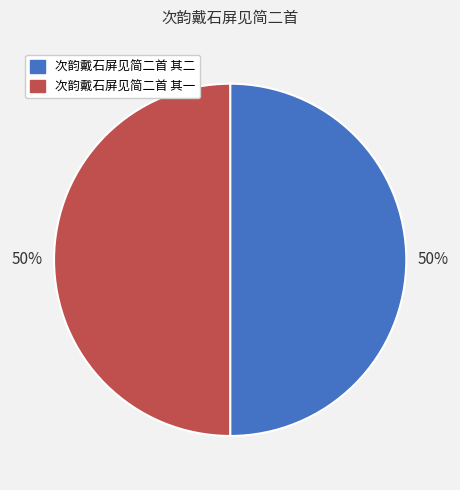

Is it true that 次韵戴石屏见简二首 其一 is 57% of the pie?

False